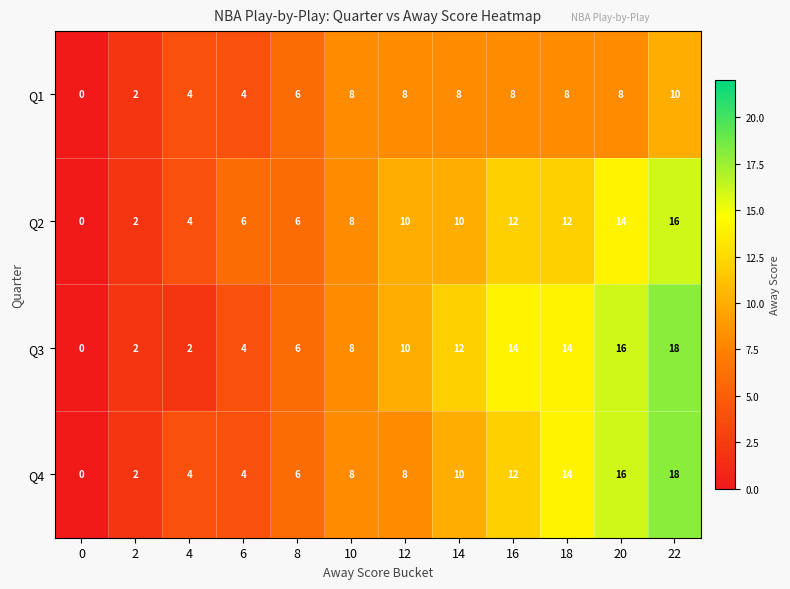

What is the greatest value displayed?

18